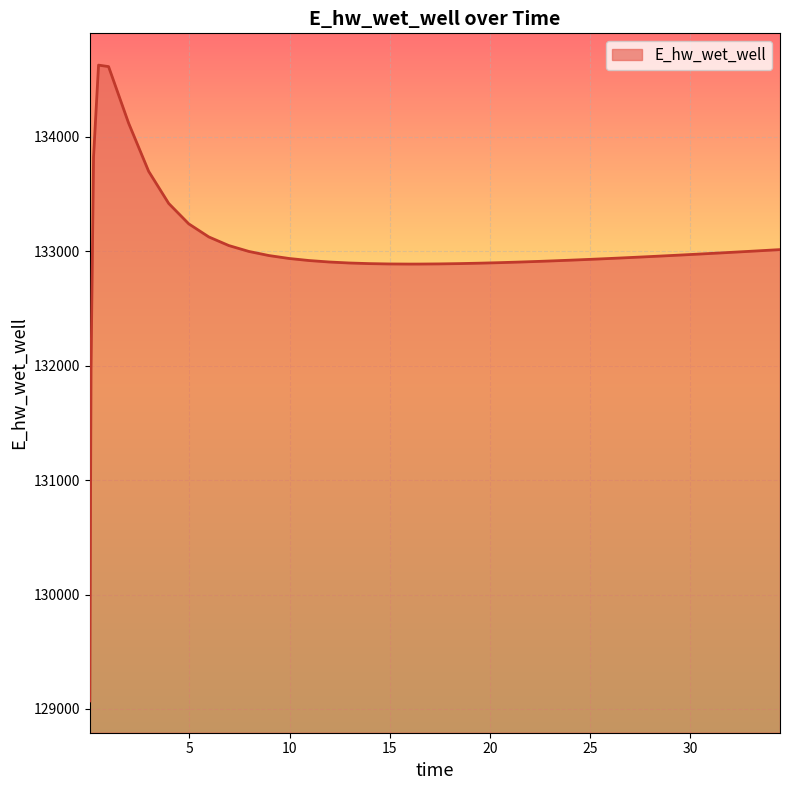

What is the minimum value shown in the chart?

129070.2